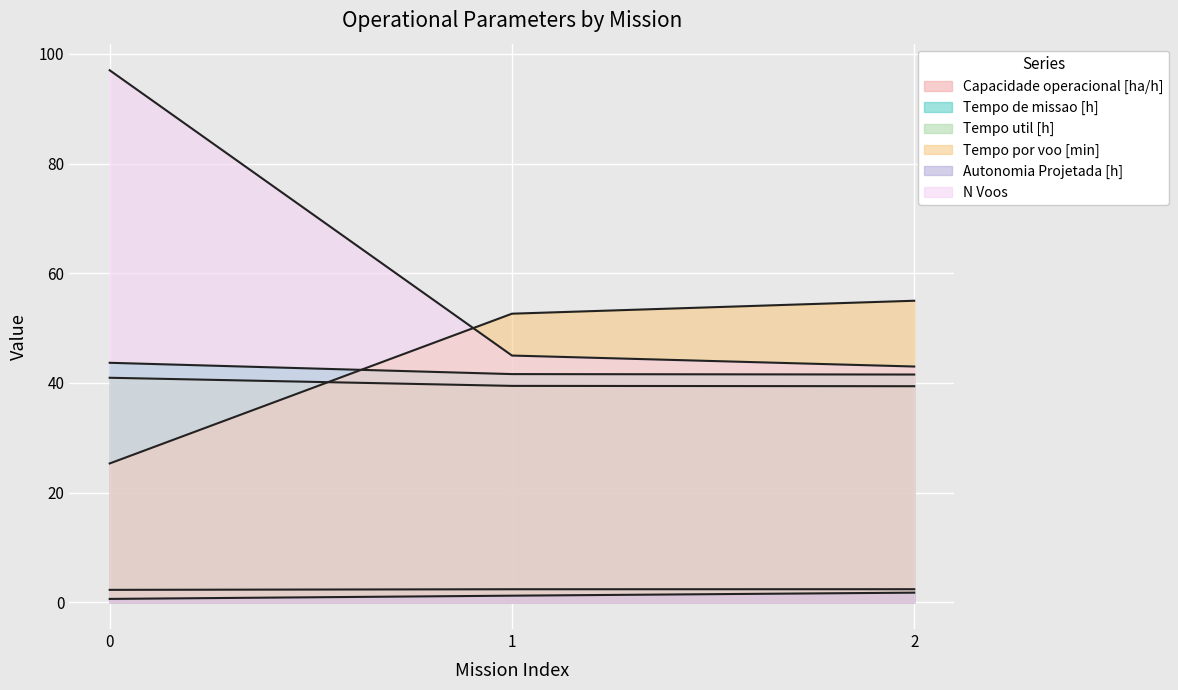

What is the difference between the Tempo util [h] values at 1 and 2?

0.1